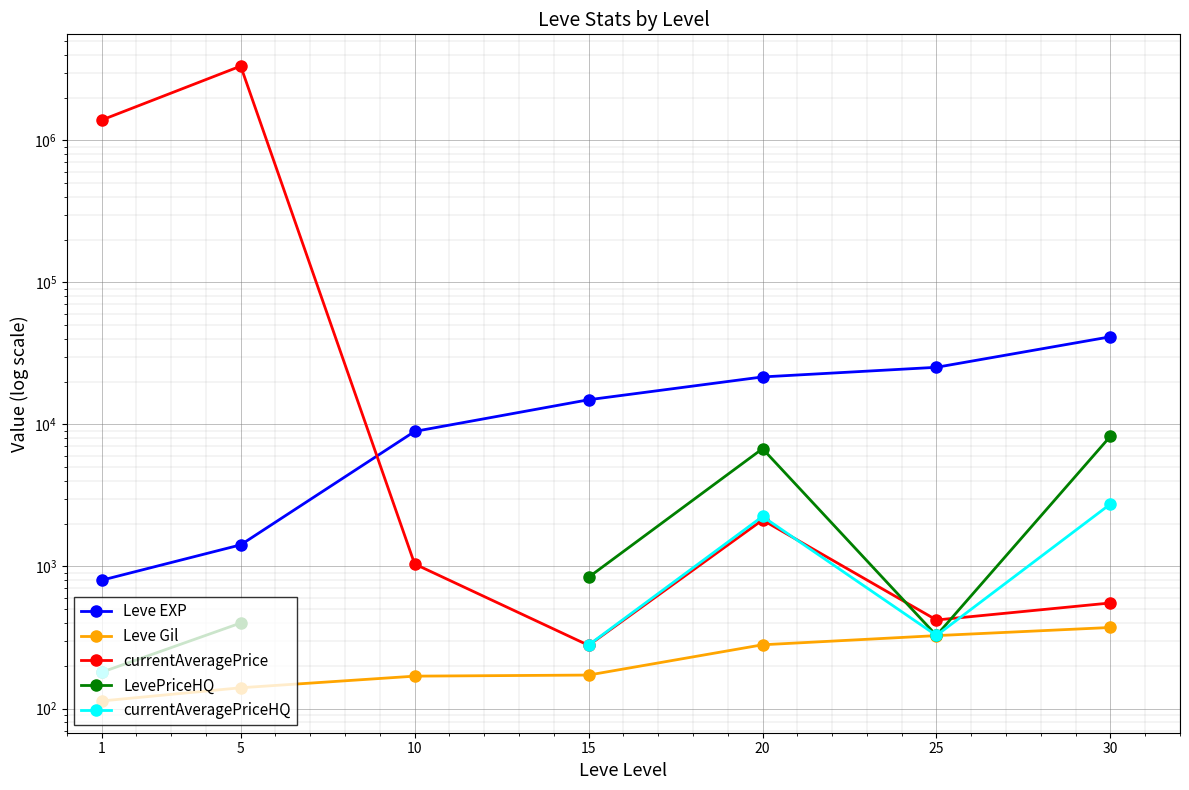

Count the Leve Gil values in the range 140 to 326.

5